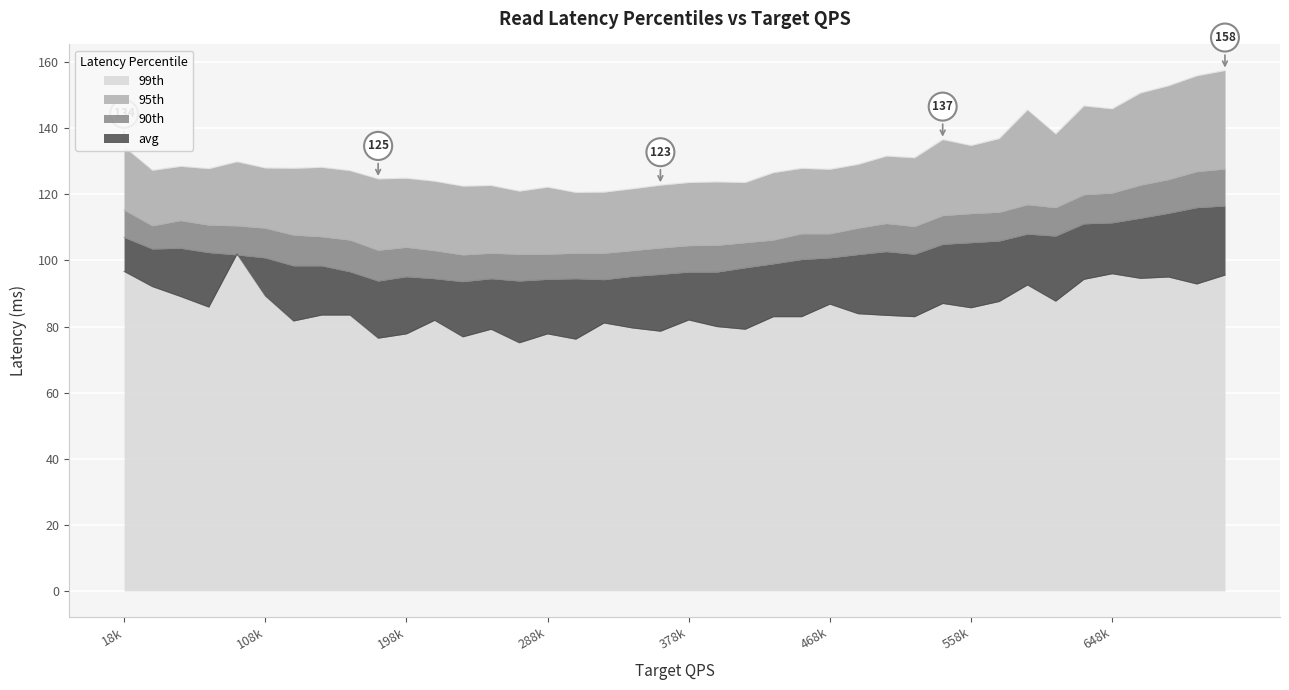

In 99th, how many points are lower than both neighbors (excluding endpoints)?

13